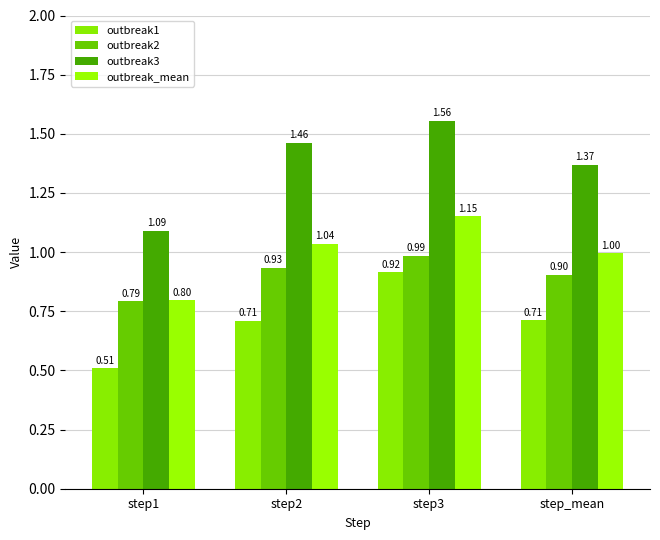

What is the approximate value of outbreak2 at step2?

0.9